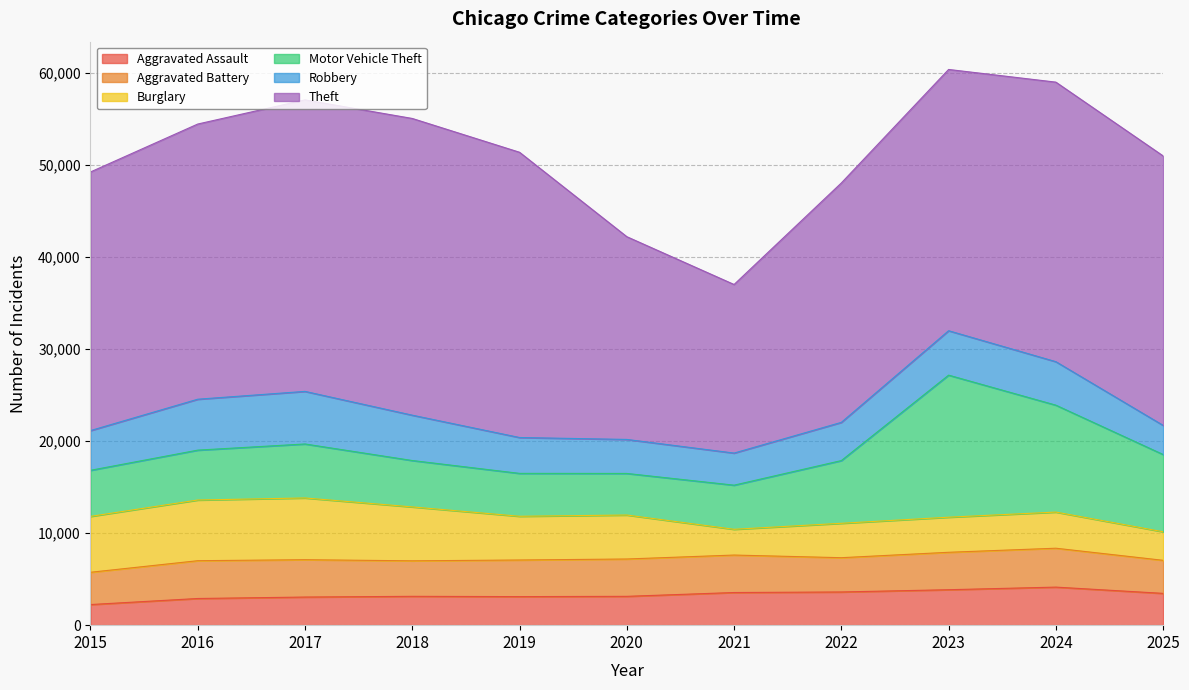

How many distinct data groups are displayed?

6